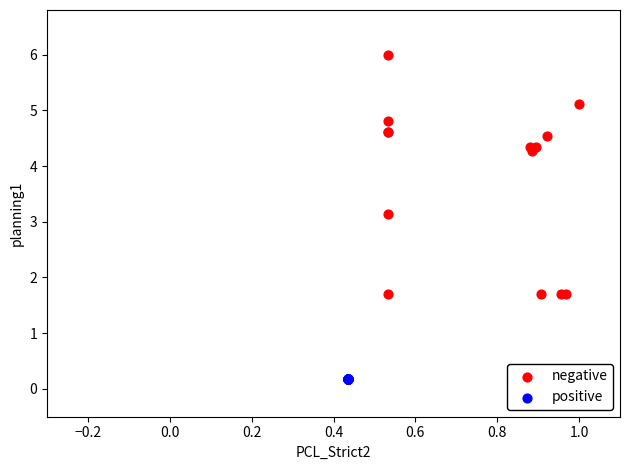

Which series contains the lowest Y value?

positive